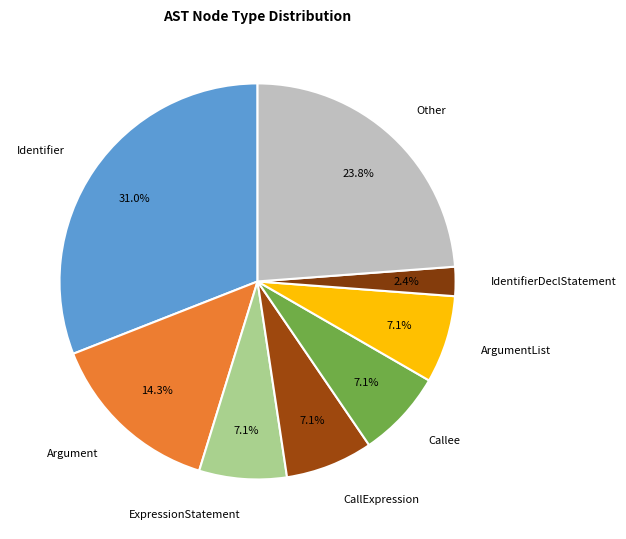

To the nearest percent, what is the difference between the ExpressionStatement and Argument slice percentages?

7%